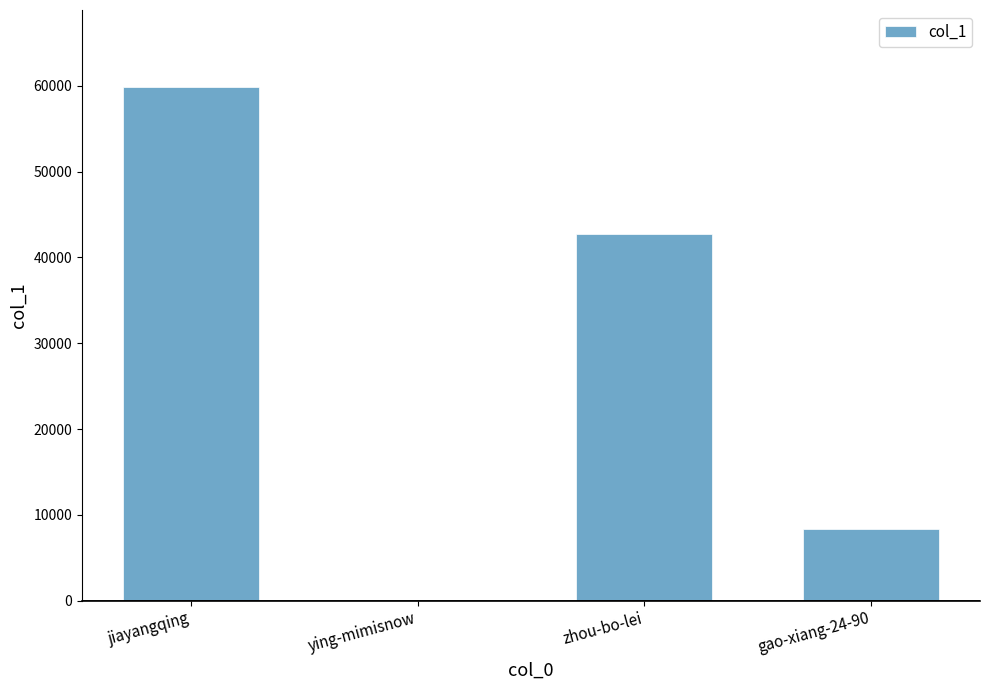

The chart shows a value of 59868 at jiayangqing. True or false?

True